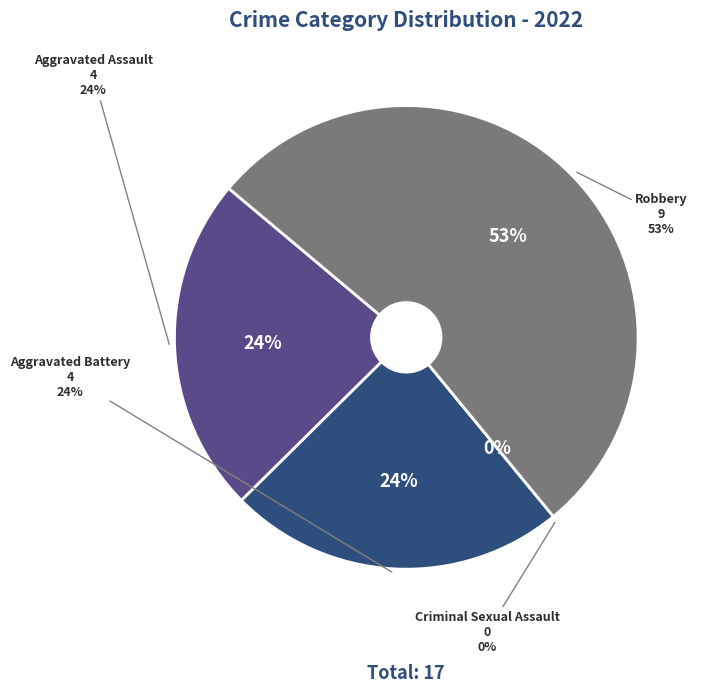

Which category accounts for the majority?

Robbery